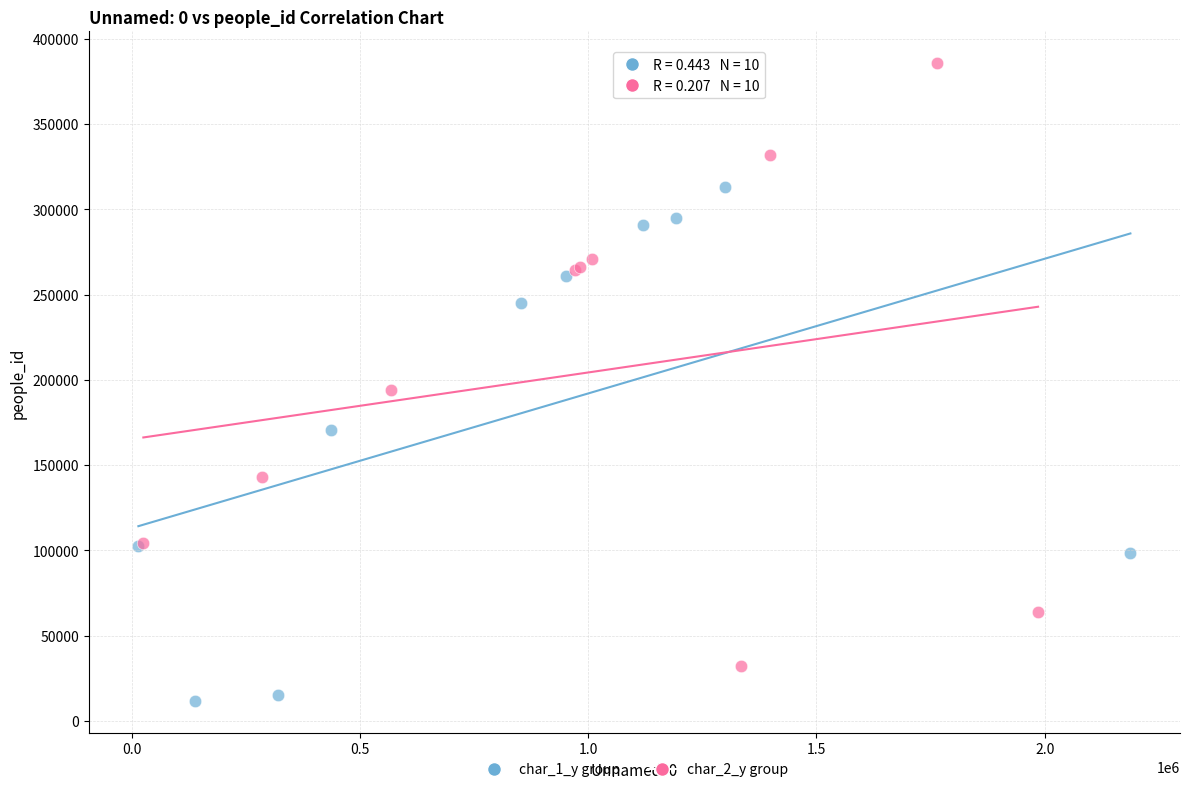

Which series reaches the maximum Y coordinate?

char_2_y group